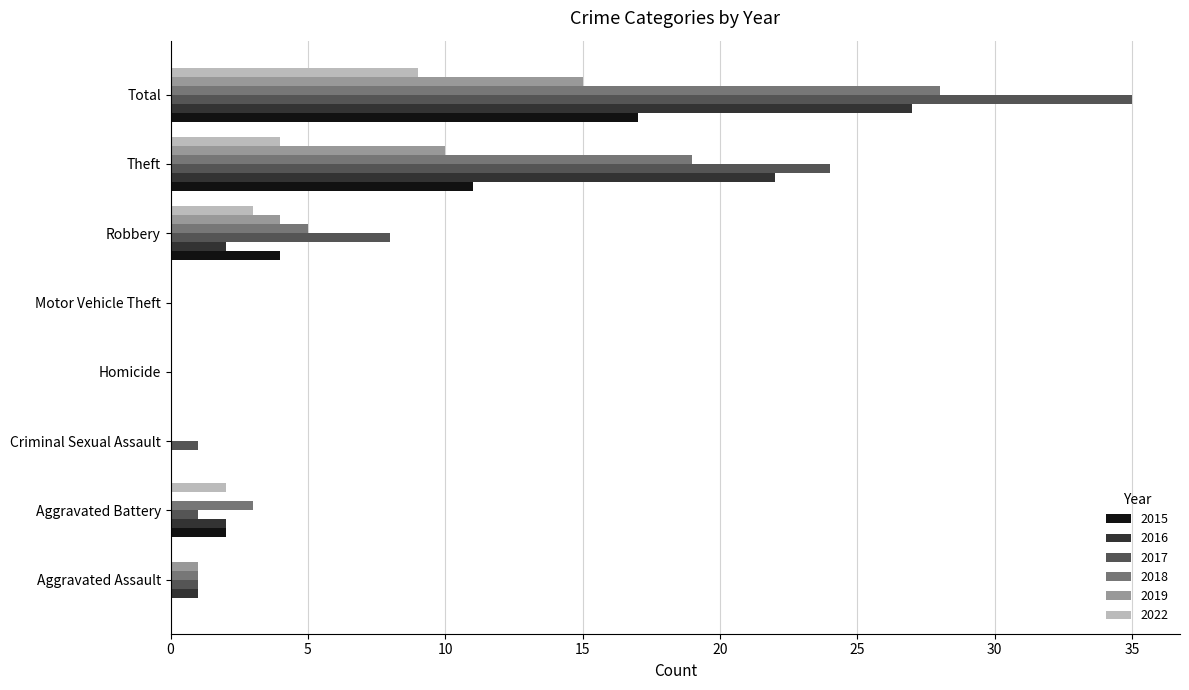

What is the average value of the 2016 series?

7